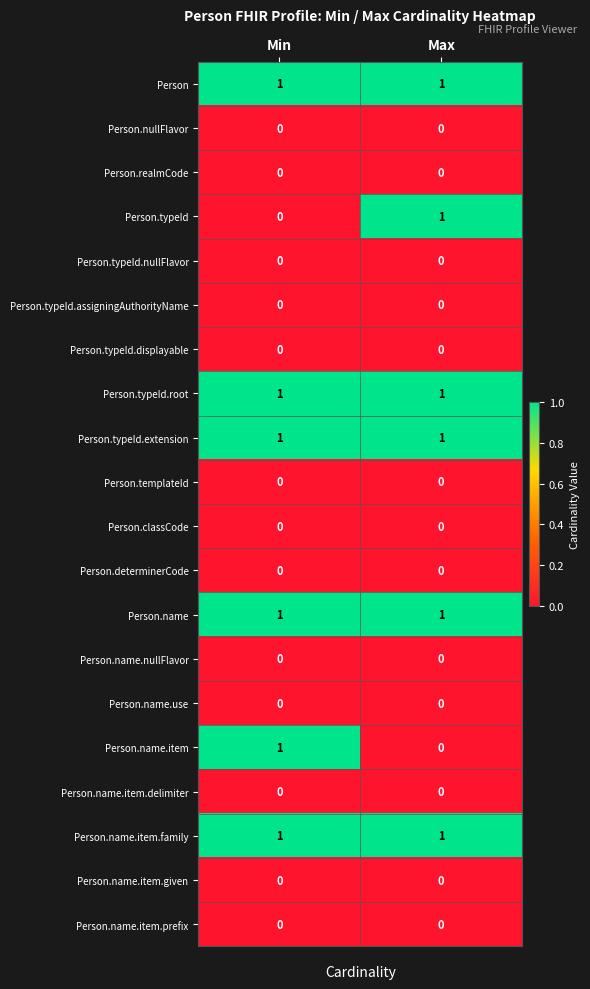

Rank the categories by Person.name.item value from highest to lowest.

Min, Max